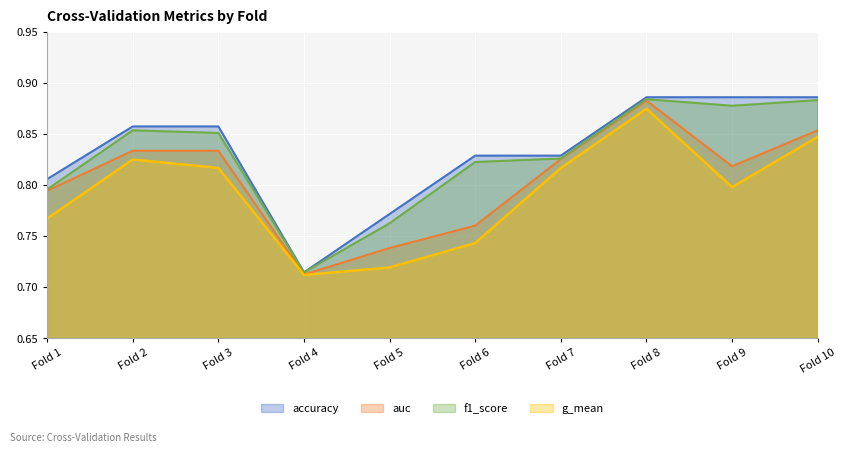

Count the f1_score values in the range 0 to 1.

10